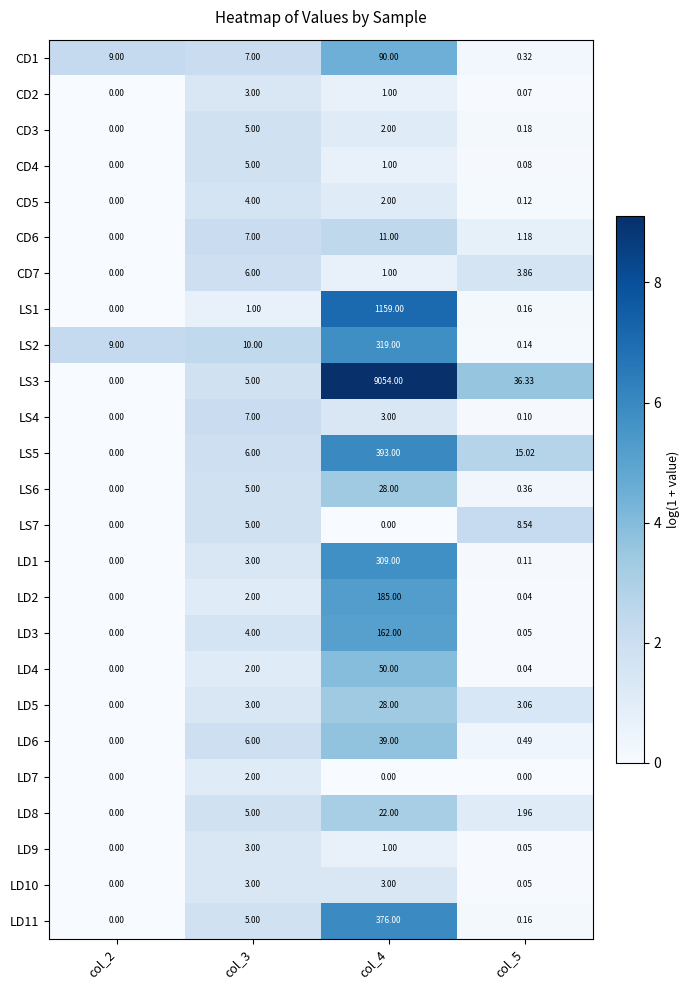

Between col_3 and col_5, which series saw the biggest shift?

LS3